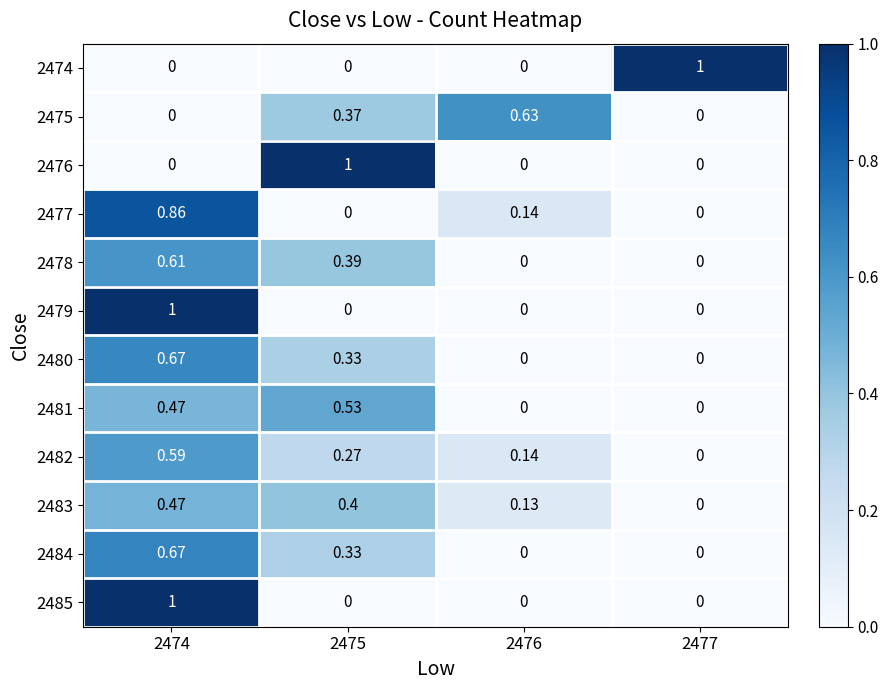

Is the value of 2479 at 2475 greater than the value of 2484 at 2475?

No